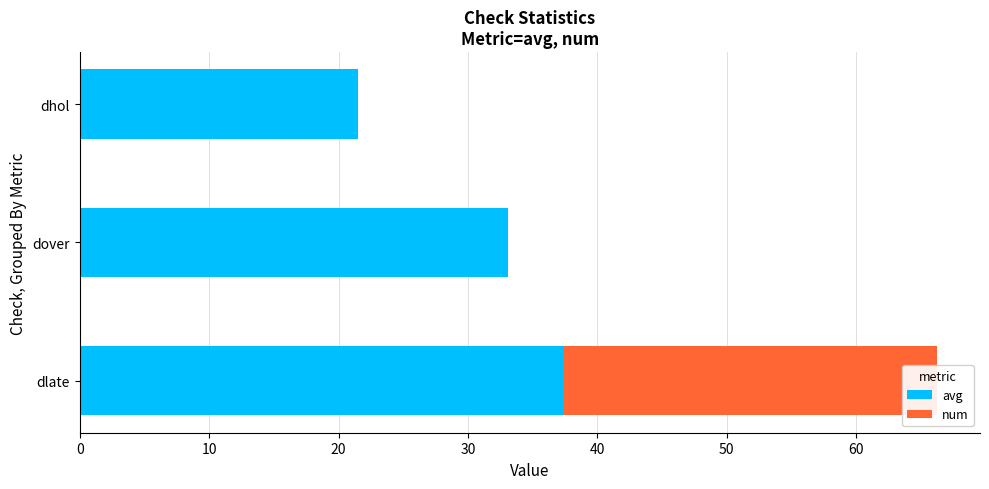

Does the chart contain any negative values?

No